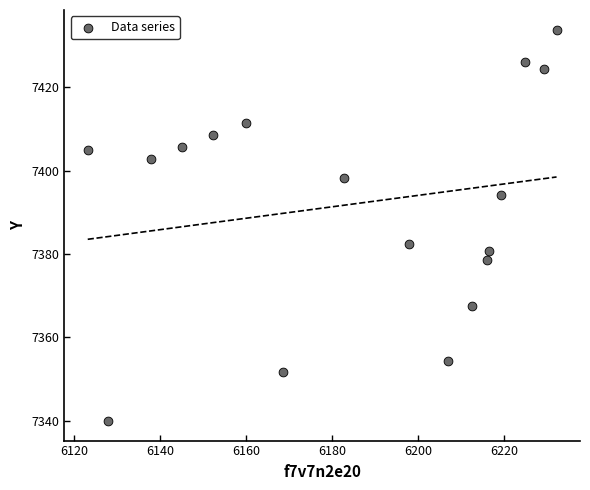

What Y value in the scatter plot is closest to 7386?

7382.5